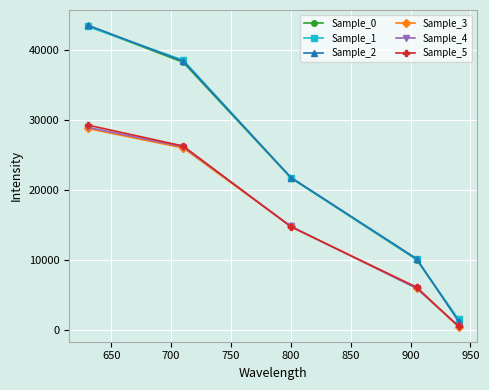

Which series ends up on top after the final intersection of Sample_4 and Sample_5?

Sample_4